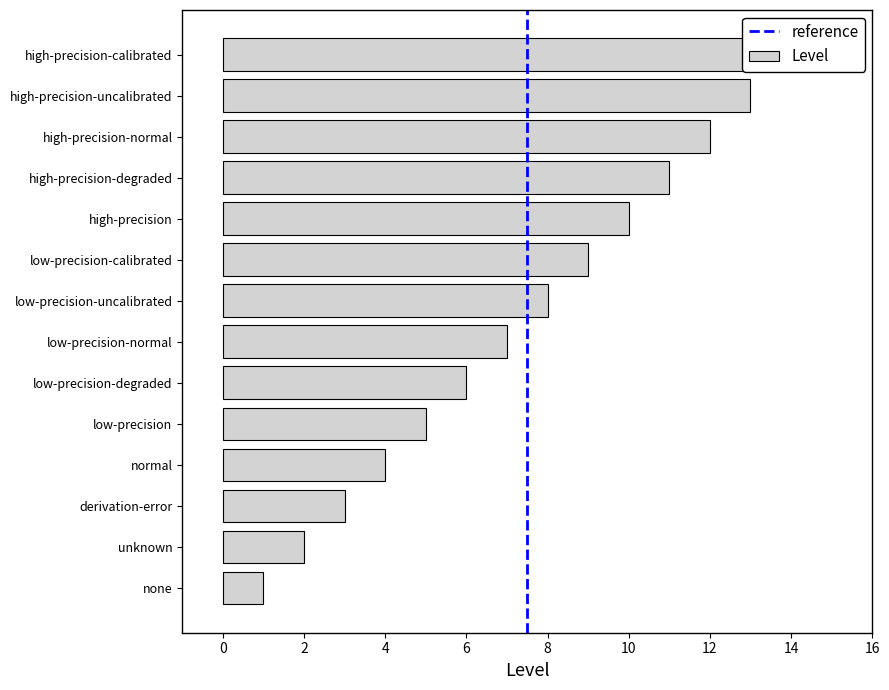

Which label corresponds to the smallest value in the chart?

none